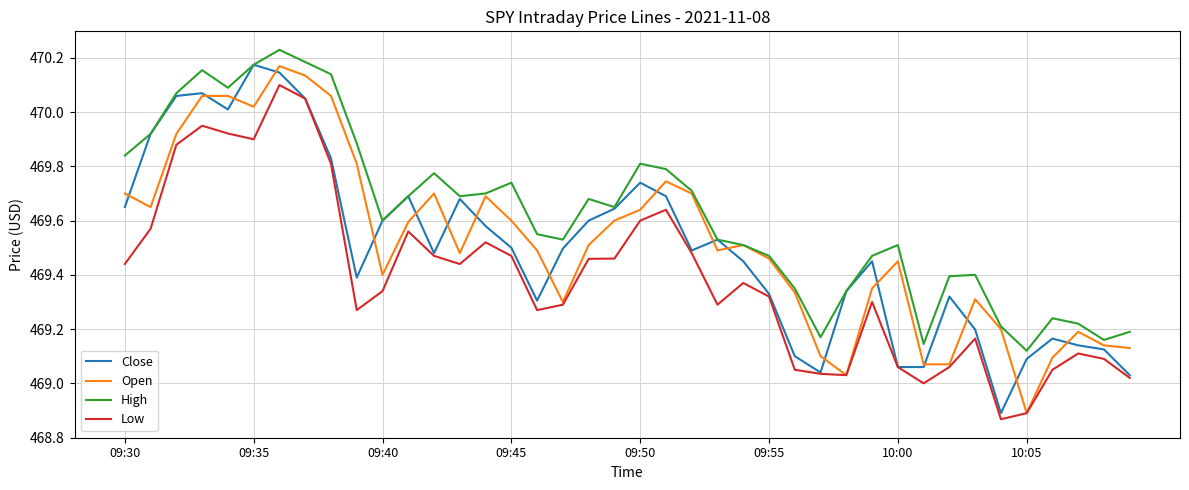

True or false: Low and High intersect in this chart.

False